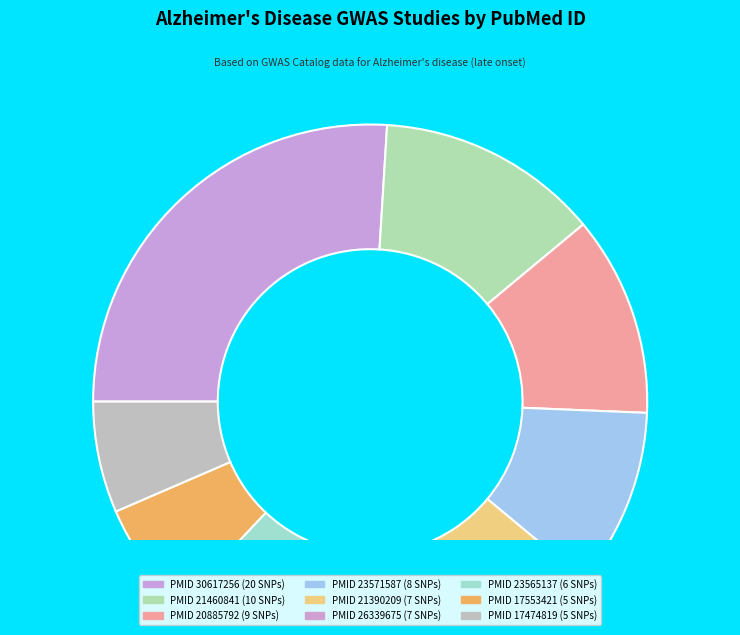

Count the number of slices in the pie.

9